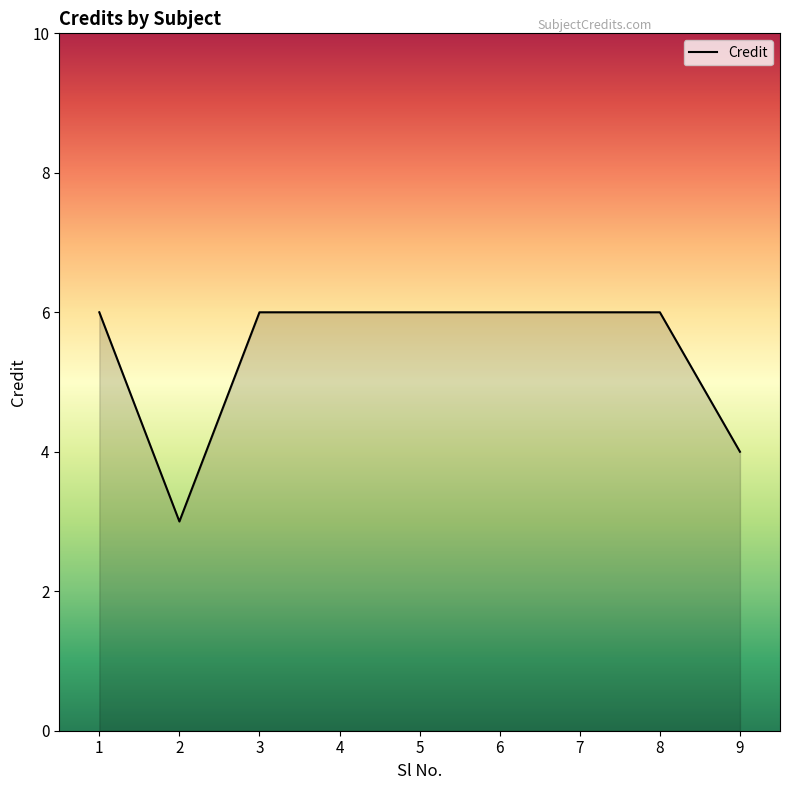

Reading left to right, transcribe all the data shown in this chart.

1=6	2=3	3=6	4=6	5=6	6=6	7=6	8=6	9=4